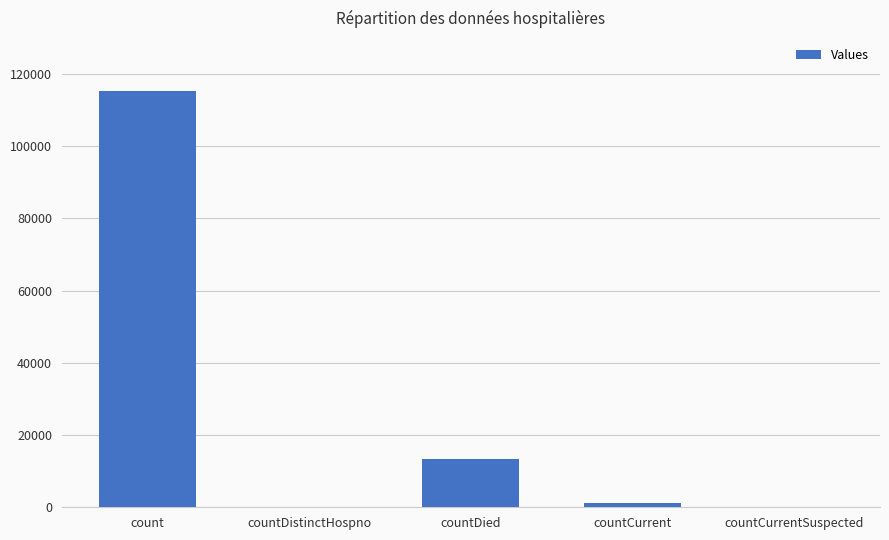

The value at count is 115296. True or false?

True